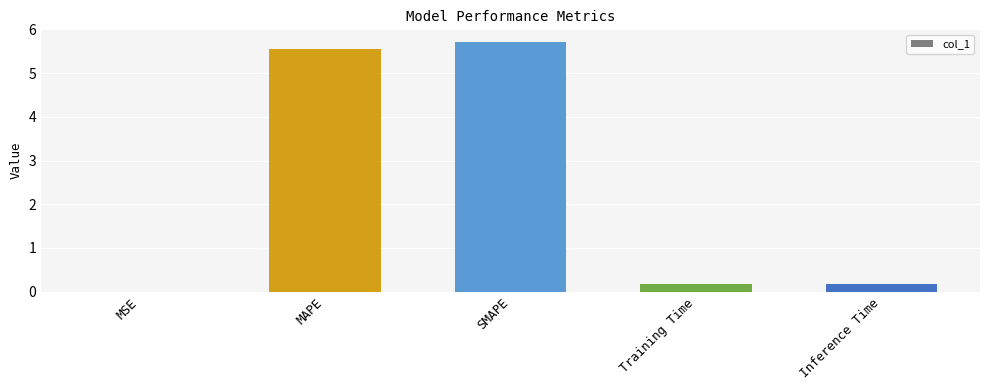

What is the sum of the values at MSE and MAPE?

5.6